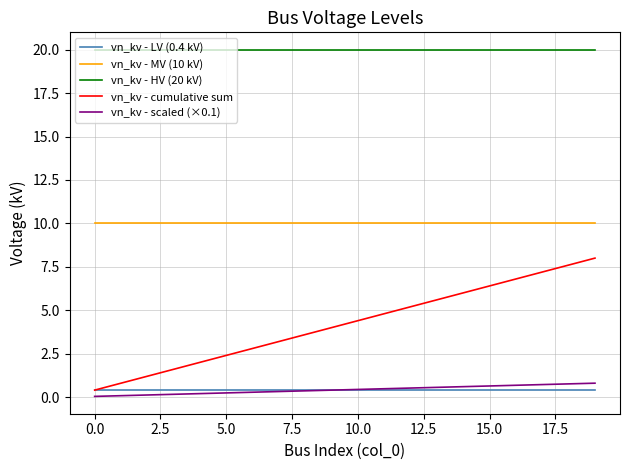

What is the greatest value displayed?

20.0